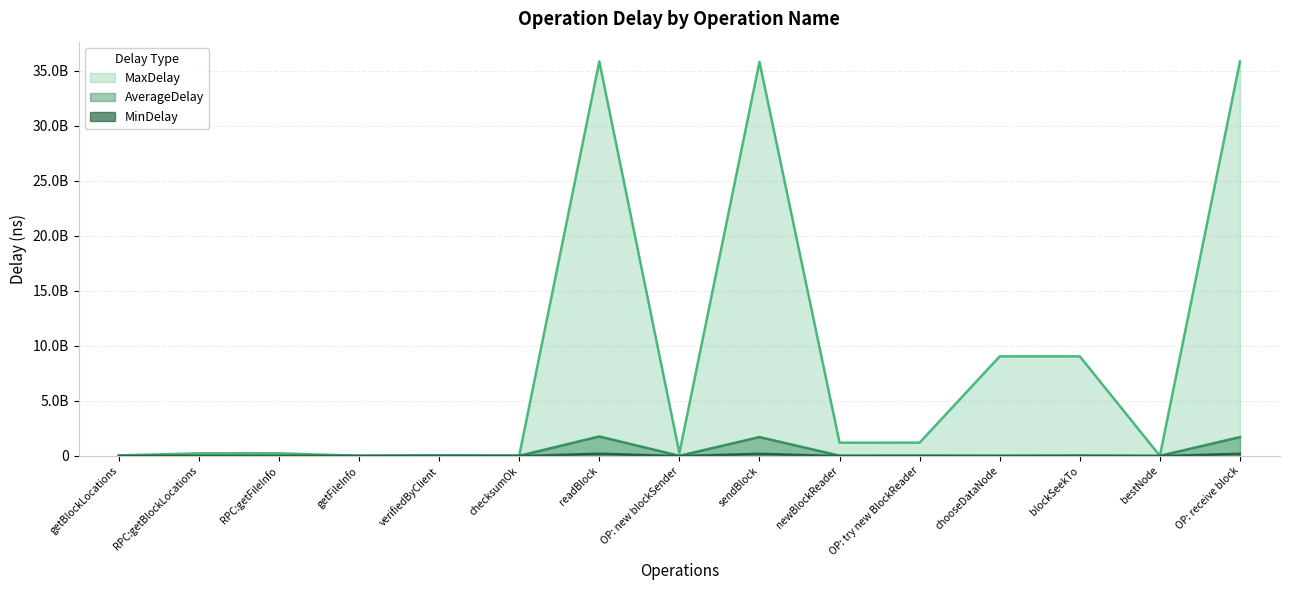

How many lines are shown in the chart?

3